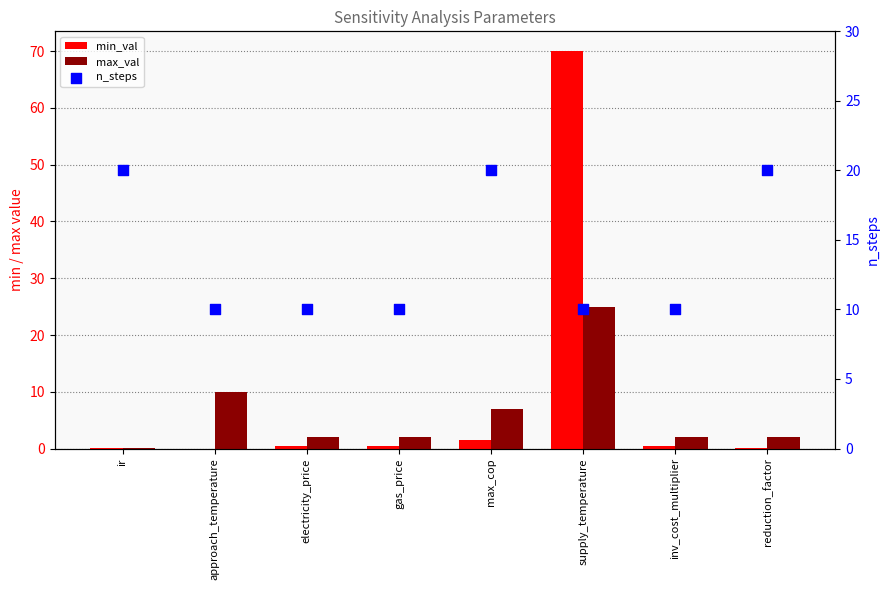

Which series contains the lowest Y value?

min_val